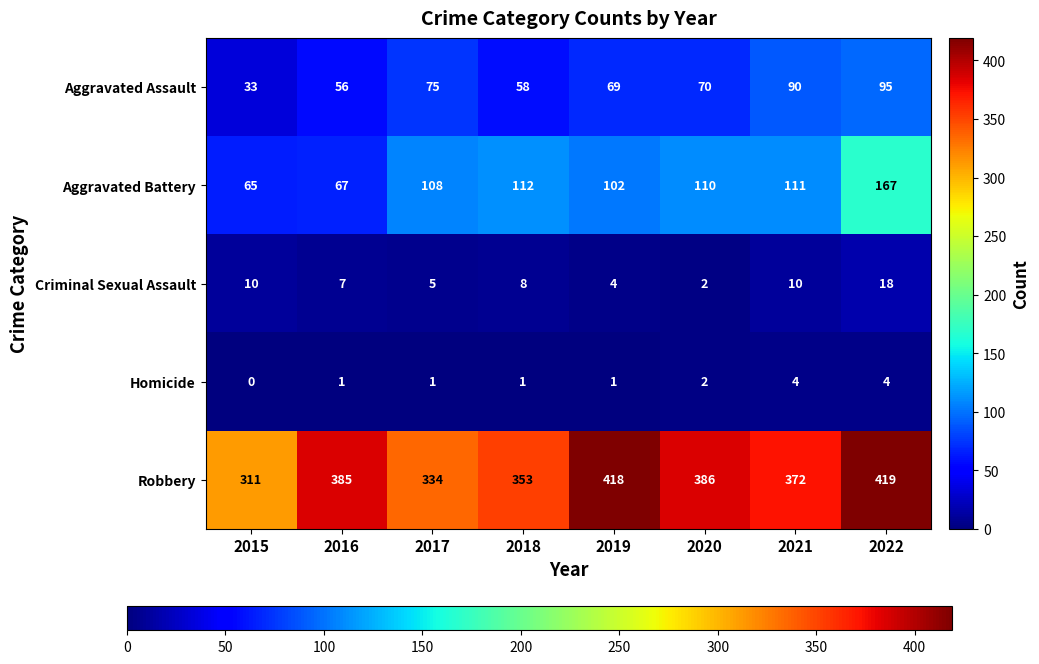

At which label does Aggravated Battery reach its peak?

2022